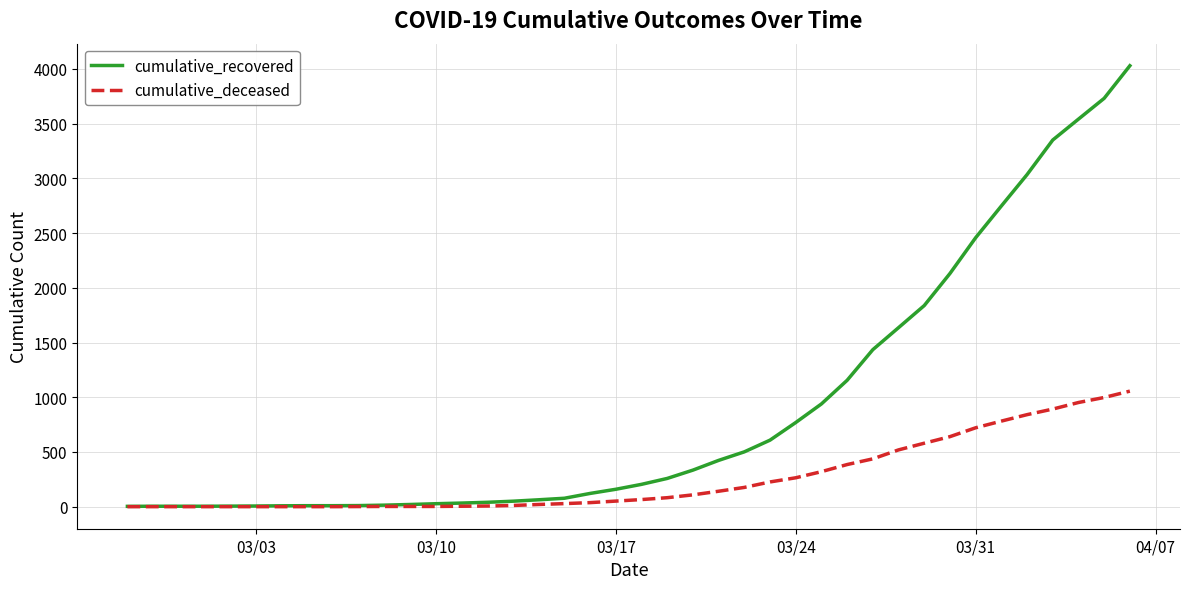

Which series has the largest total across all categories?

cumulative_recovered